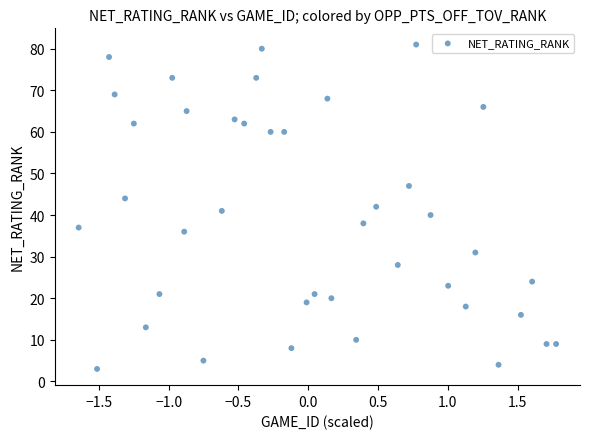

What is the range of Y values (max minus min)?

78